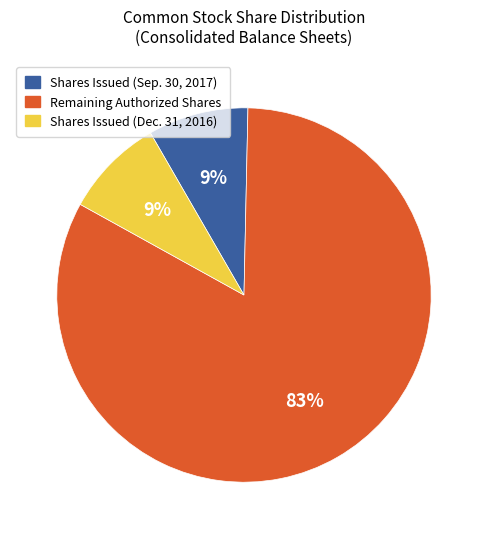

To the nearest percent, what is the average slice percentage?

33%